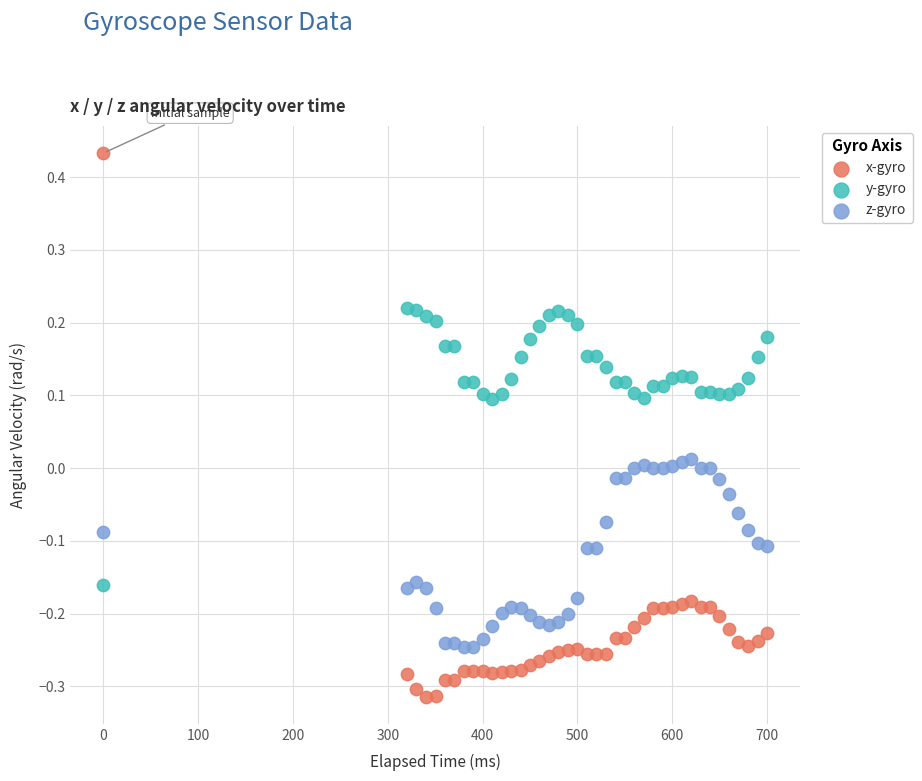

What is the X range (max minus min) for the scatter plot?

700.0